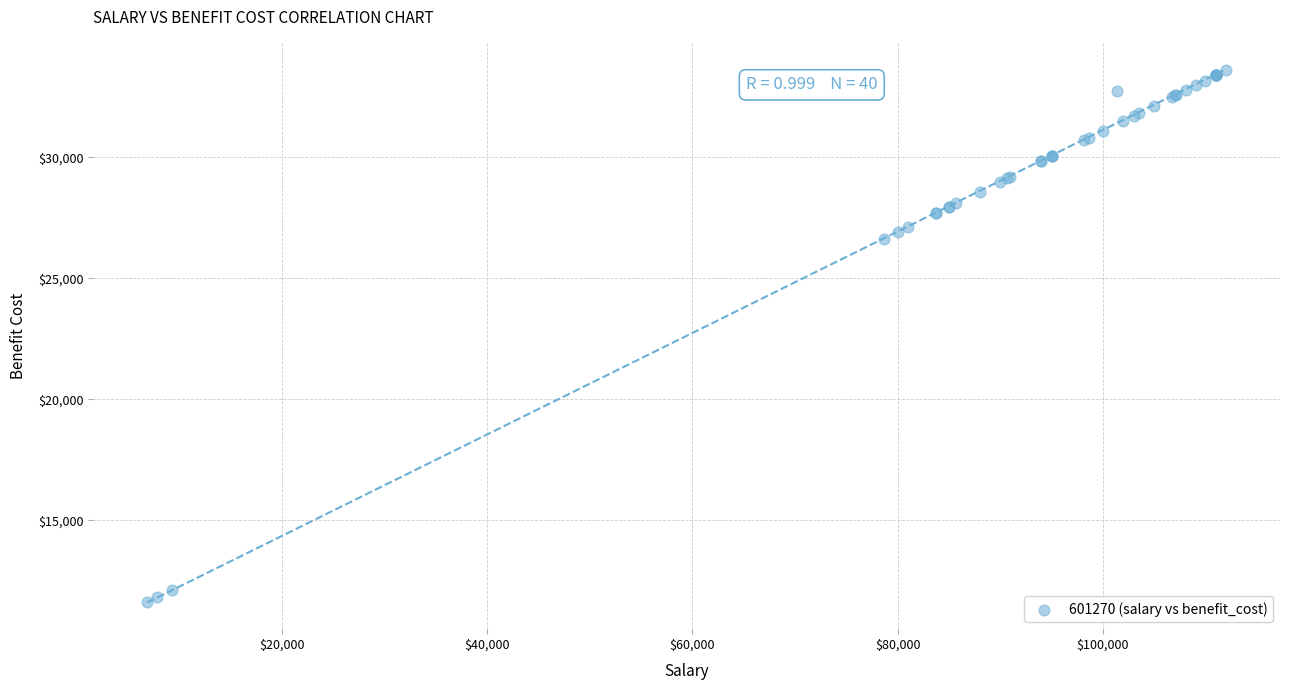

What Y value in the scatter plot is closest to 22600?

26627